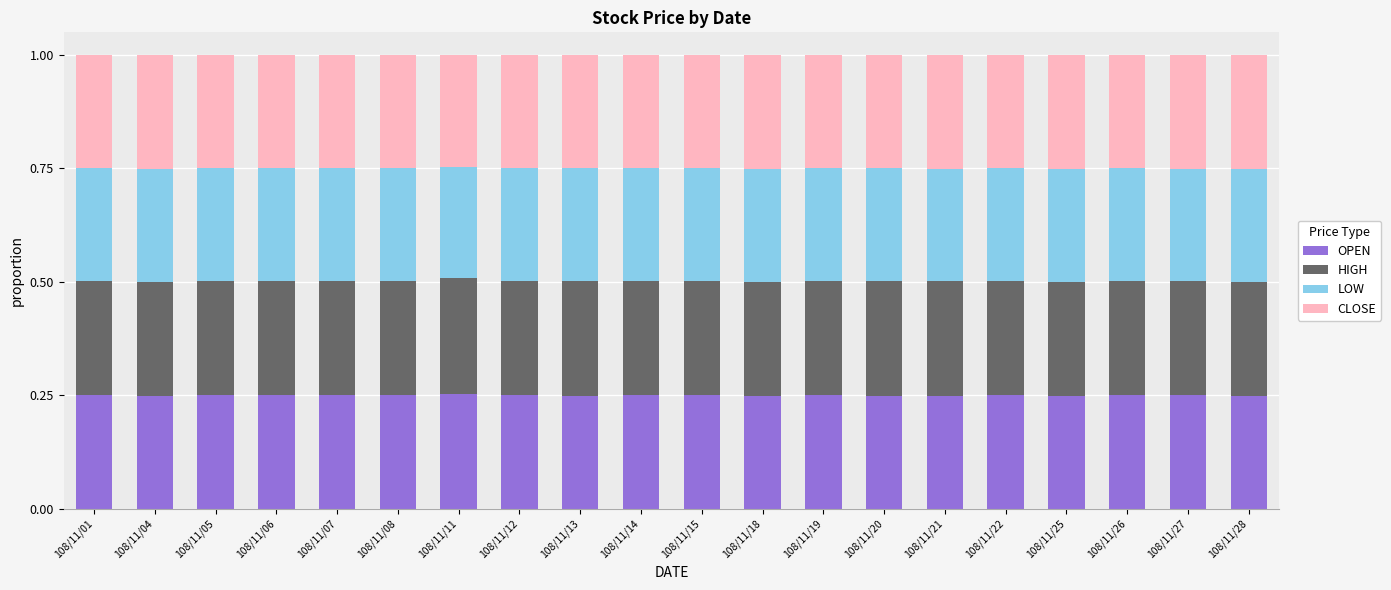

Does the chart contain stacked bars?

Yes